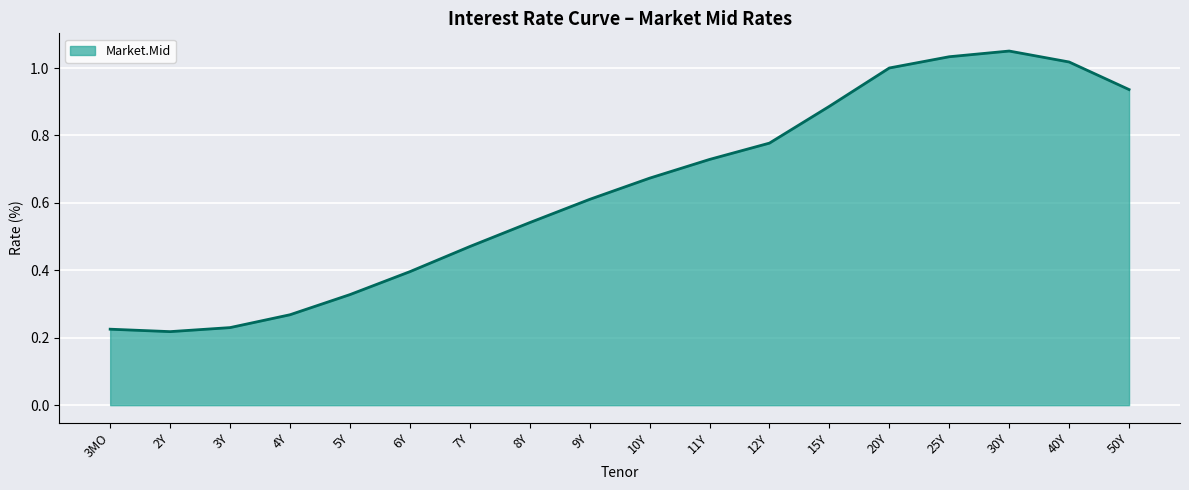

True or false: the data shows 1.0 at 40Y.

True